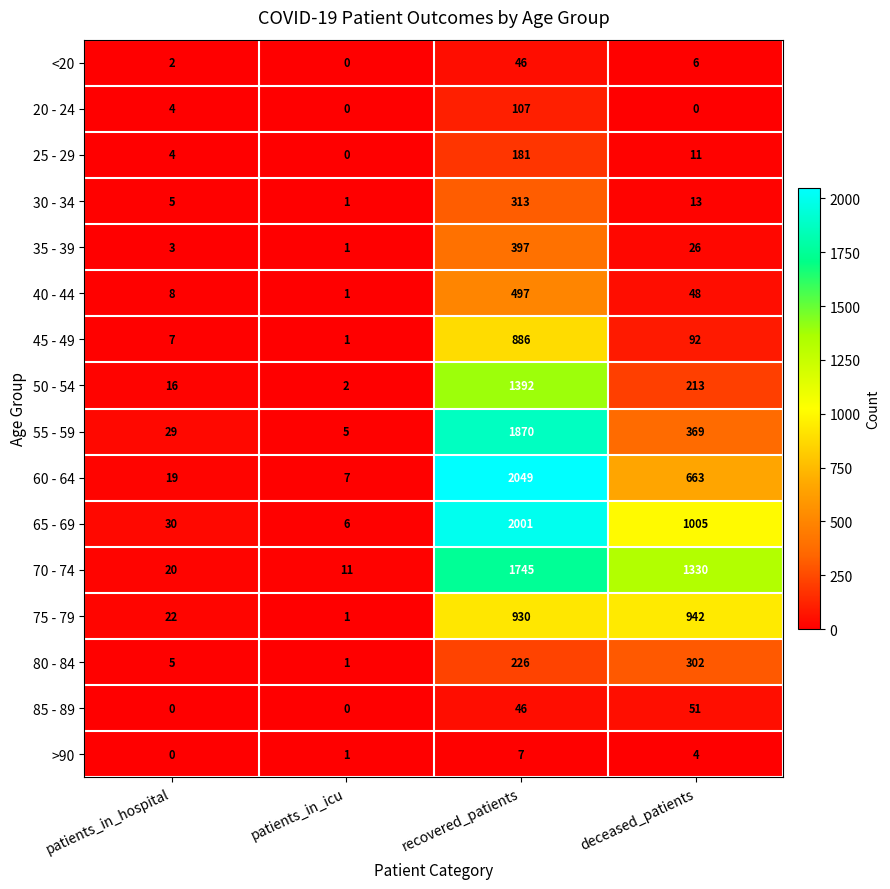

List the series in order of their peak value, highest first.

60 - 64, 65 - 69, 55 - 59, 70 - 74, 50 - 54, 75 - 79, 45 - 49, 40 - 44, 35 - 39, 30 - 34, 80 - 84, 25 - 29, 20 - 24, 85 - 89, <20, >90